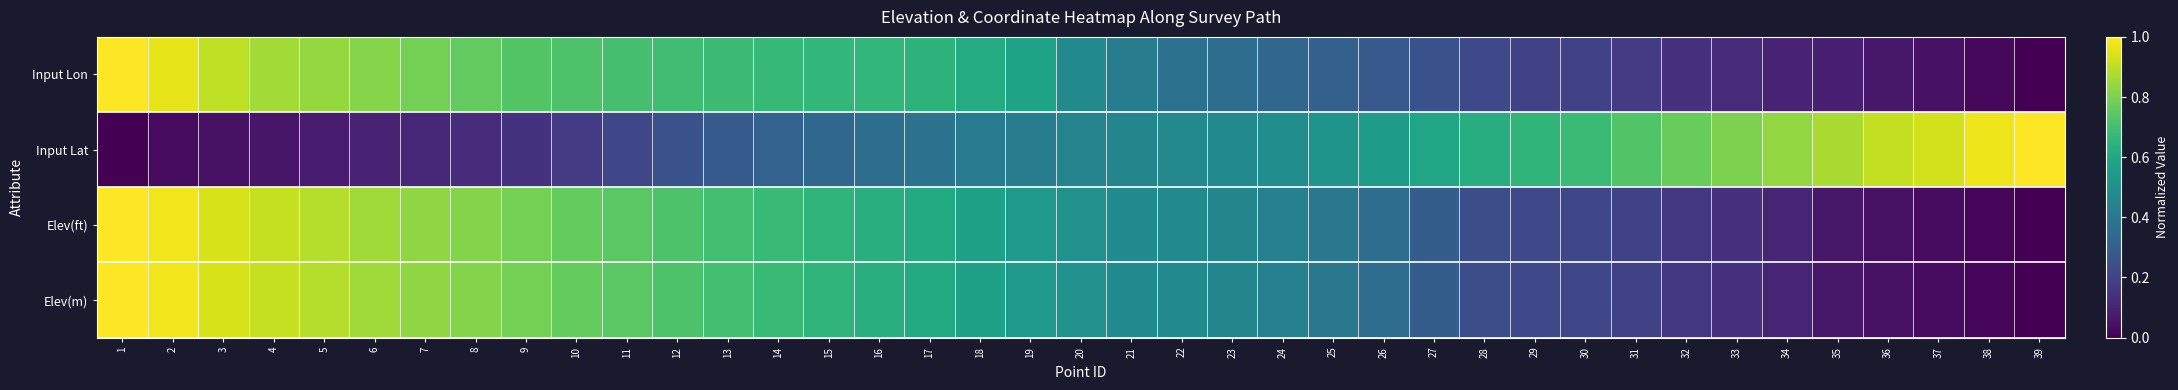

Reading left to right, transcribe all the data shown in this chart.

Input Lon: 1=1.0	2=1.0	3=0.9	4=0.9	5=0.8	6=0.8	7=0.8	8=0.8	9=0.7	10=0.7	11=0.7	12=0.7	13=0.7	14=0.7	15=0.7	16=0.7	17=0.6	18=0.6	19=0.6	20=0.5	21=0.4	22=0.4	23=0.4	24=0.3	25=0.3	26=0.3	27=0.3	28=0.2	29=0.2	30=0.2	31=0.2	32=0.1	33=0.1	34=0.1	35=0.1	36=0.1	37=0.1	38=0.0	39=0.0
Input Lat: 1=0.0	2=0.0	3=0.0	4=0.1	5=0.1	6=0.1	7=0.1	8=0.1	9=0.1	10=0.2	11=0.2	12=0.3	13=0.3	14=0.3	15=0.3	16=0.4	17=0.4	18=0.4	19=0.4	20=0.4	21=0.5	22=0.5	23=0.5	24=0.5	25=0.5	26=0.6	27=0.6	28=0.6	29=0.7	30=0.7	31=0.7	32=0.8	33=0.8	34=0.8	35=0.9	36=0.9	37=0.9	38=1.0	39=1.0
Elev(ft): 1=1.0	2=1.0	3=0.9	4=0.9	5=0.9	6=0.9	7=0.8	8=0.8	9=0.8	10=0.8	11=0.7	12=0.7	13=0.7	14=0.7	15=0.7	16=0.6	17=0.6	18=0.6	19=0.5	20=0.5	21=0.5	22=0.5	23=0.5	24=0.4	25=0.4	26=0.4	27=0.3	28=0.2	29=0.2	30=0.2	31=0.2	32=0.2	33=0.1	34=0.1	35=0.1	36=0.0	37=0.0	38=0.0	39=0.0
Elev(m): 1=1.0	2=1.0	3=0.9	4=0.9	5=0.9	6=0.9	7=0.8	8=0.8	9=0.8	10=0.8	11=0.7	12=0.7	13=0.7	14=0.7	15=0.7	16=0.6	17=0.6	18=0.6	19=0.5	20=0.5	21=0.5	22=0.5	23=0.5	24=0.4	25=0.4	26=0.4	27=0.3	28=0.2	29=0.2	30=0.2	31=0.2	32=0.2	33=0.1	34=0.1	35=0.1	36=0.0	37=0.0	38=0.0	39=0.0